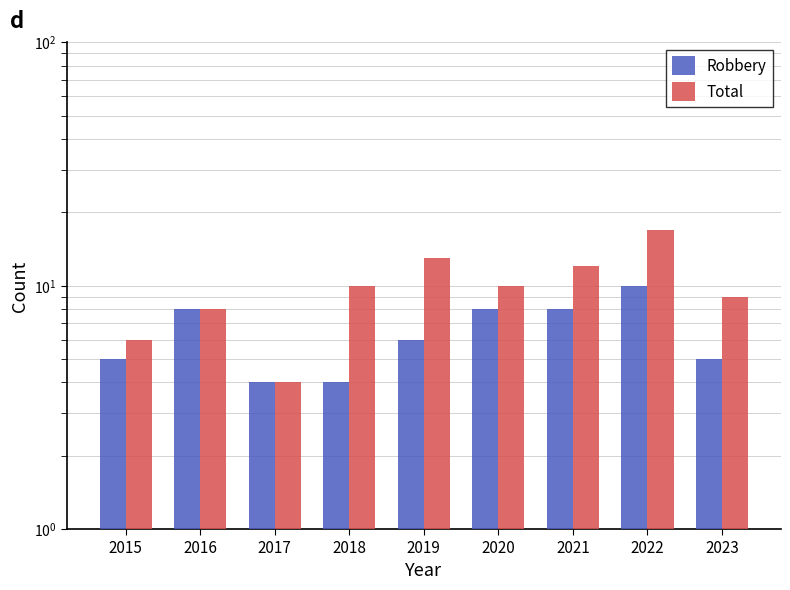

Which category has the lowest value across all series?

2017